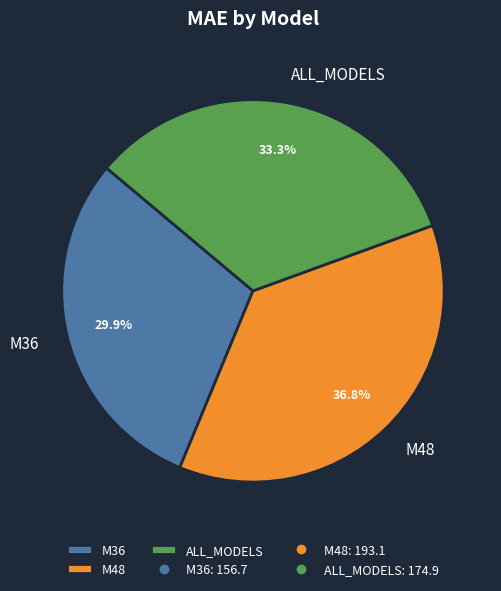

How much of the chart is everything except M48?

63.2%